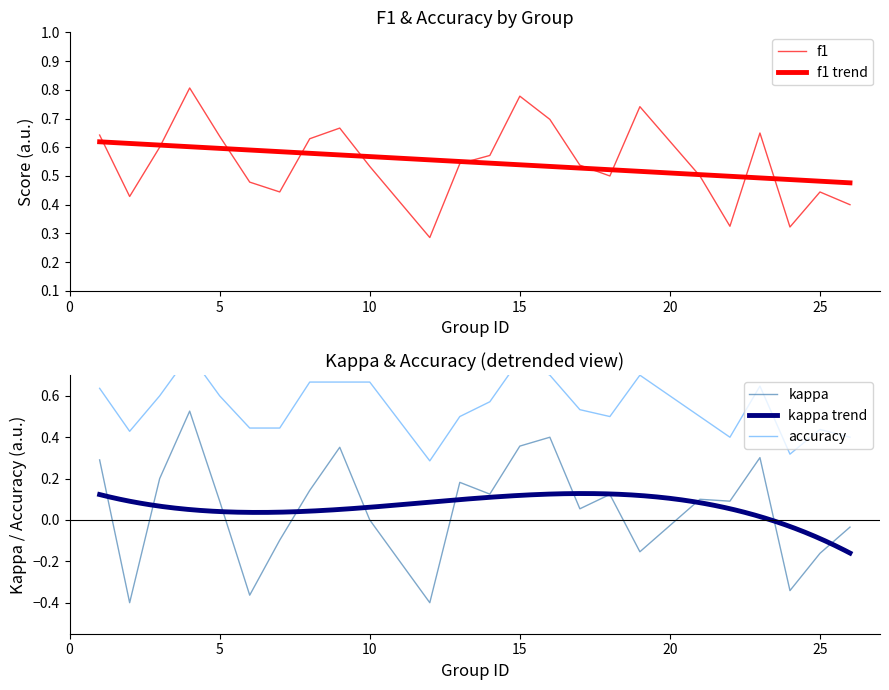

Which series changed the most between 21 and 25?

kappa